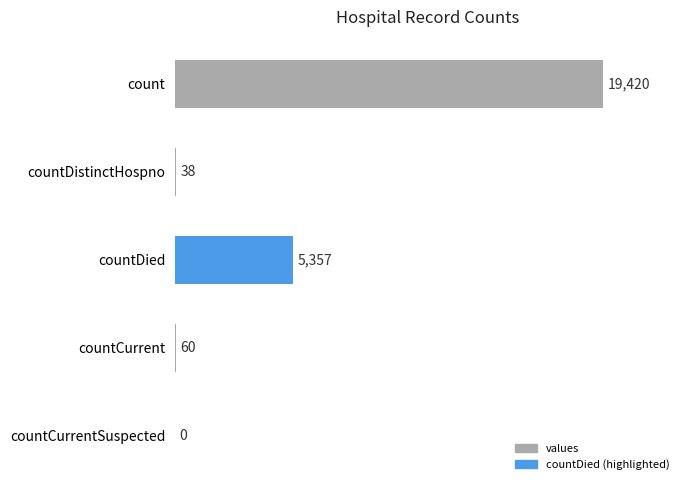

True or false: the data shows 28224 at count.

False